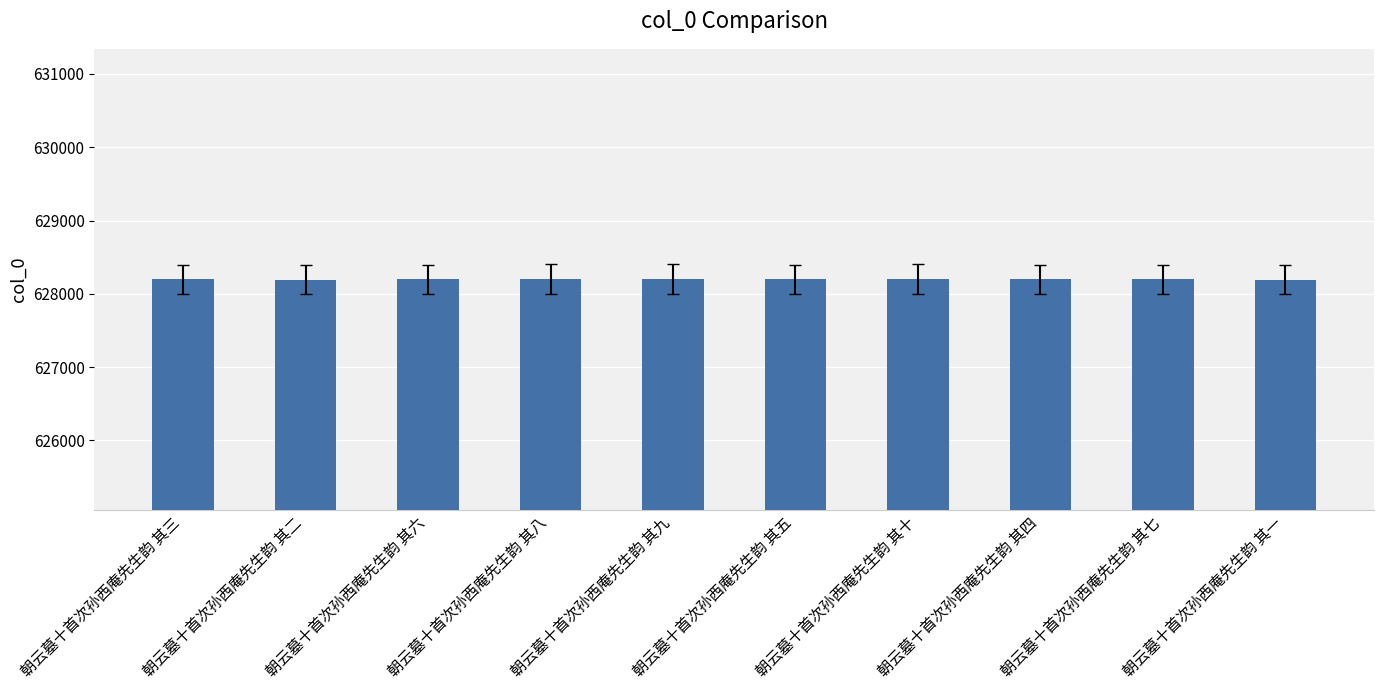

Does the chart contain any negative values?

No